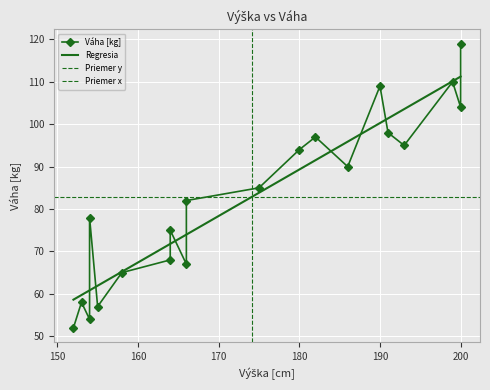

Is it true that the value at 175 is 85?

True